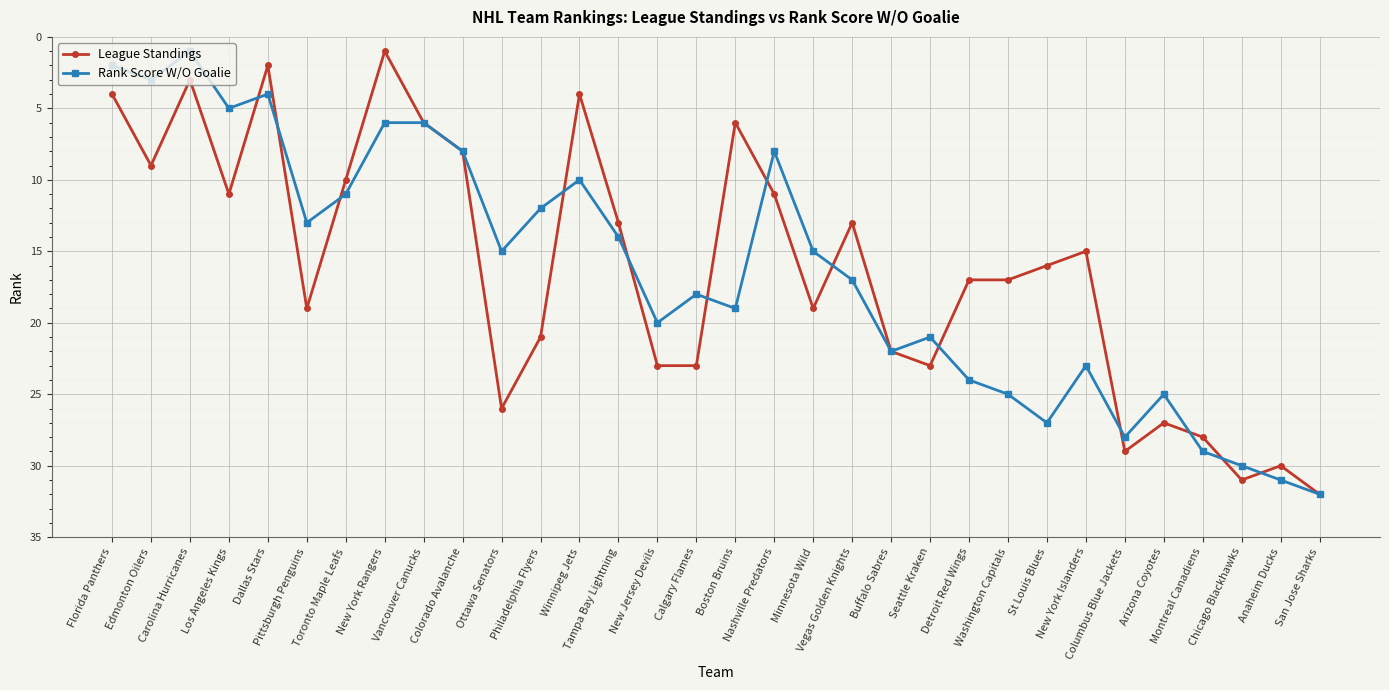

The Rank Score W/O Goalie series shows 8 at Montreal Canadiens. True or false?

False